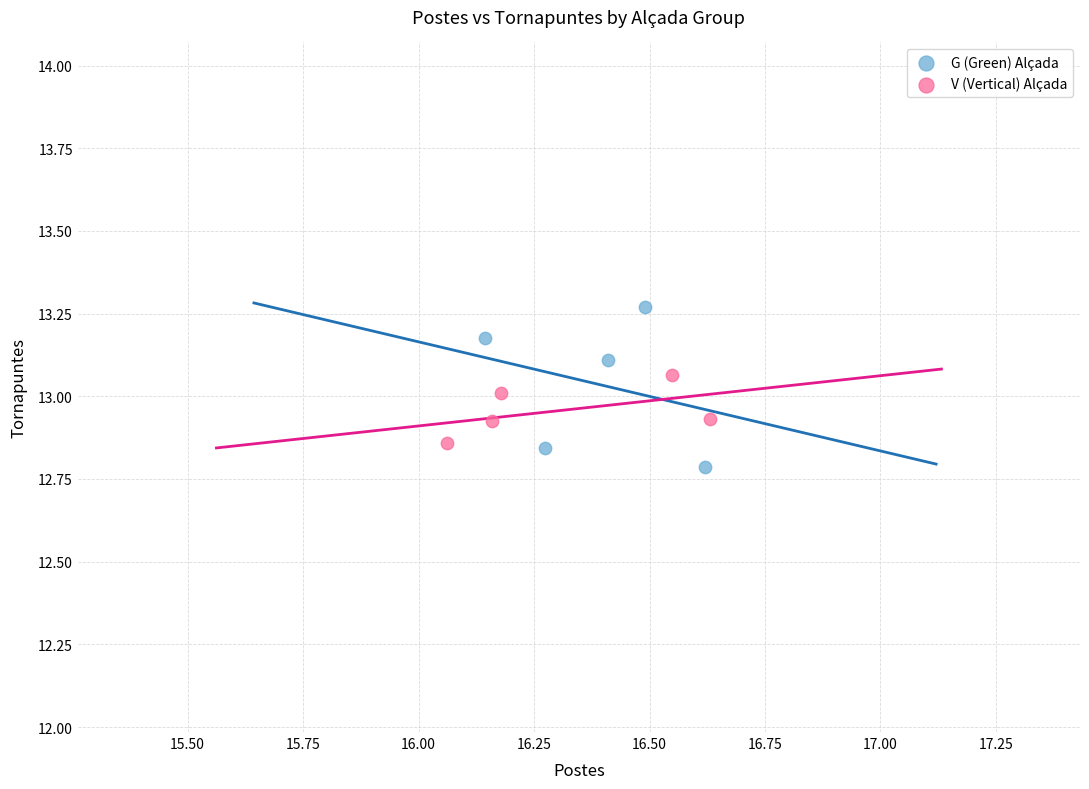

Which series has the widest spread of Y values?

G (Green) Alçada